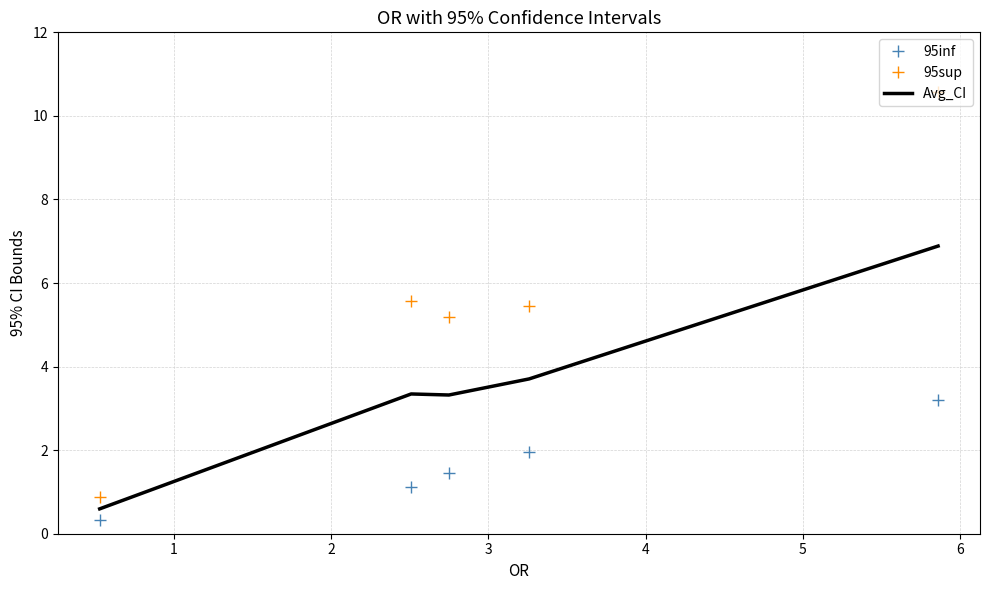

Is this an area chart (filled region under the line)?

No